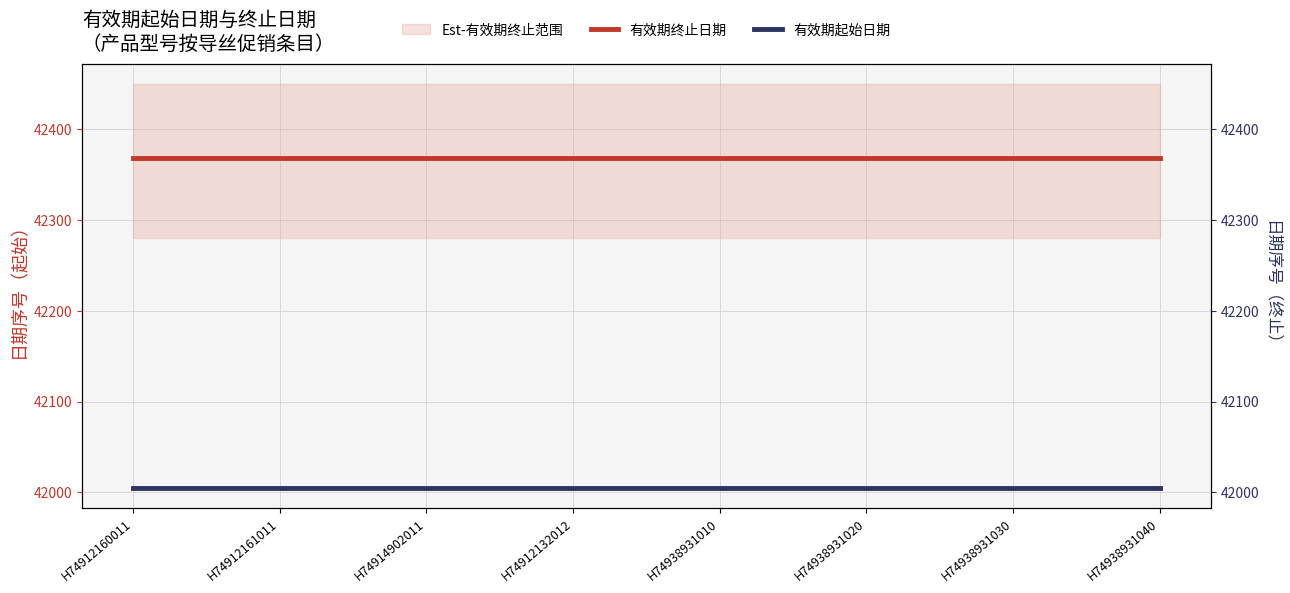

True or false: 有效期起始日期 and 有效期终止日期 cross at least once.

False